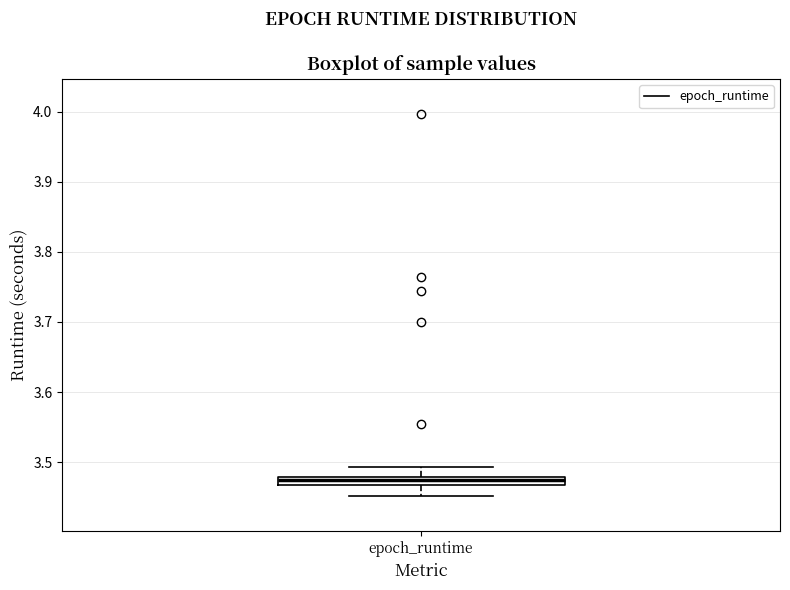

Where does the lower whisker of the box for epoch_runtime end on the y-axis? The values are not printed on the chart, so give them approximately, as read against the axis.

3.45